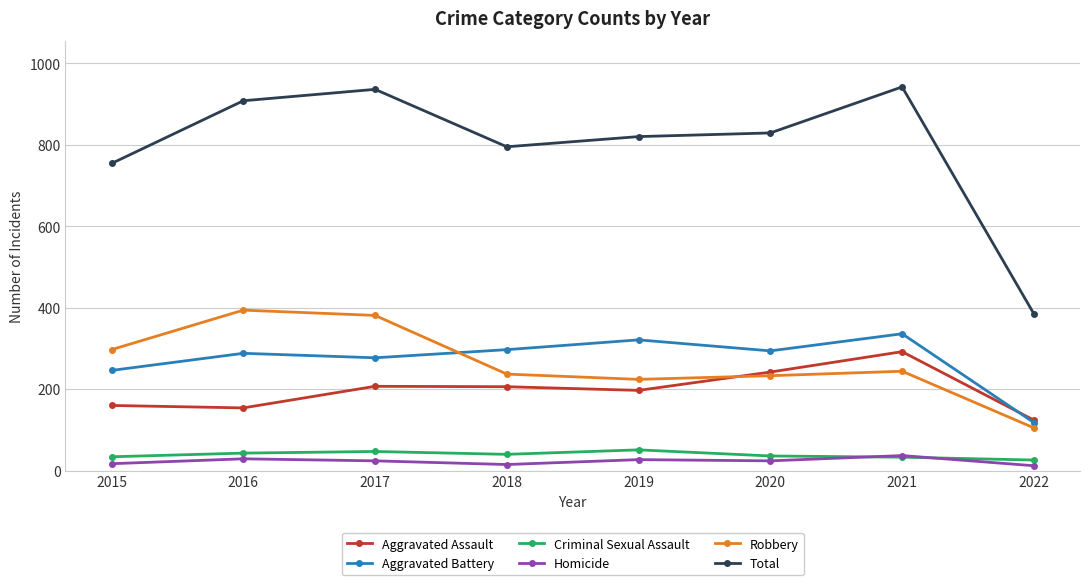

How many interior local peaks does the Aggravated Battery series have?

3